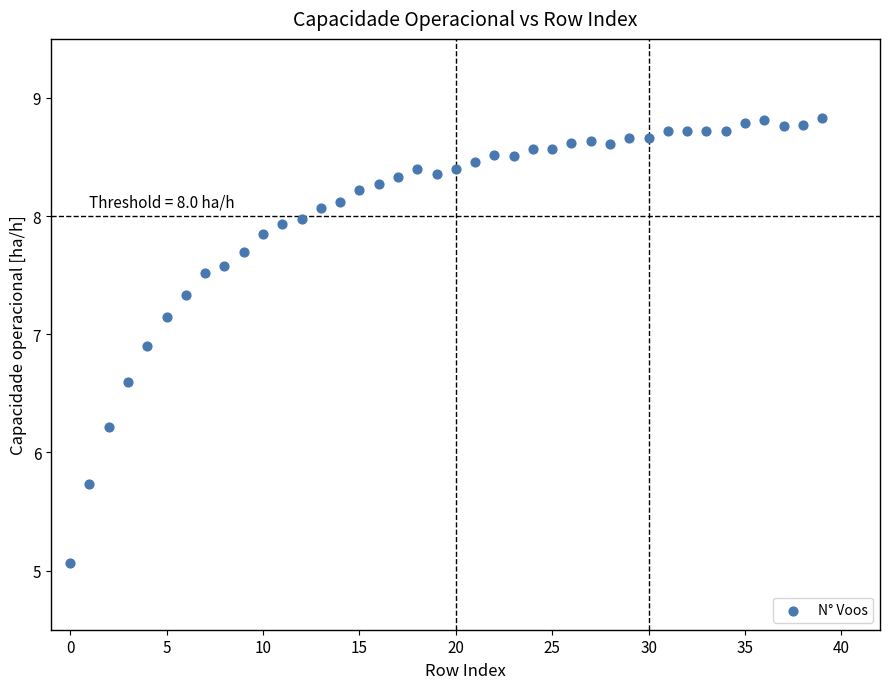

What is the range of Y values (max minus min)?

3.8